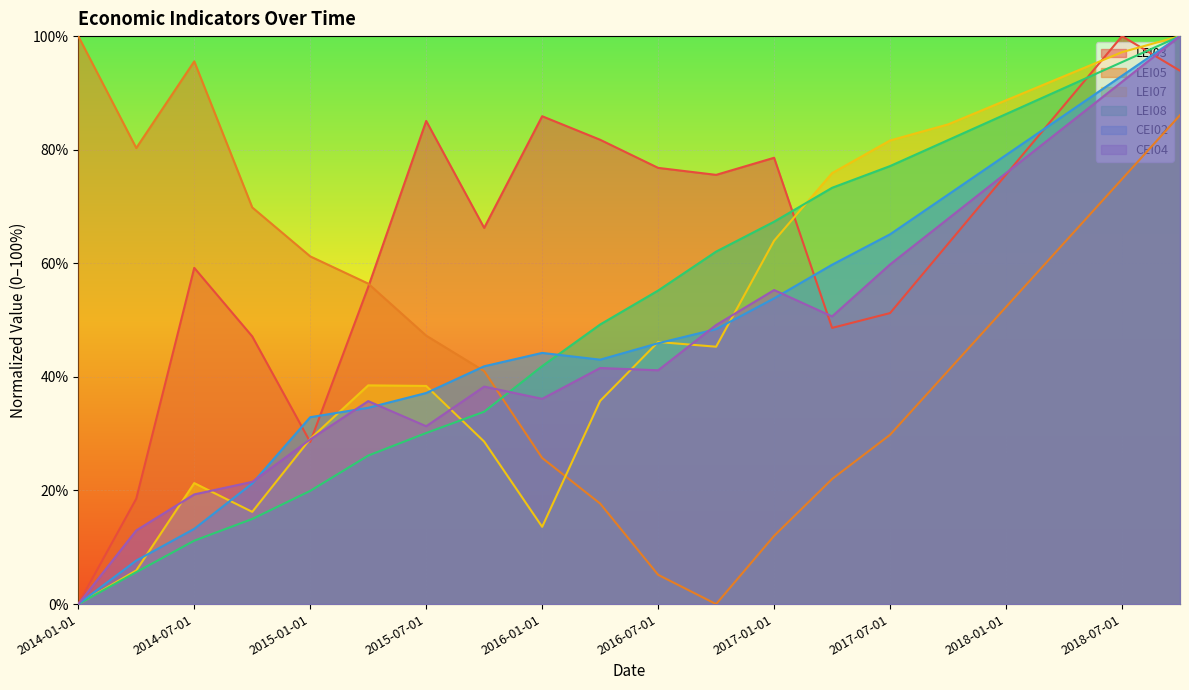

Where is the first local minimum for LEI03?

2015-01-01